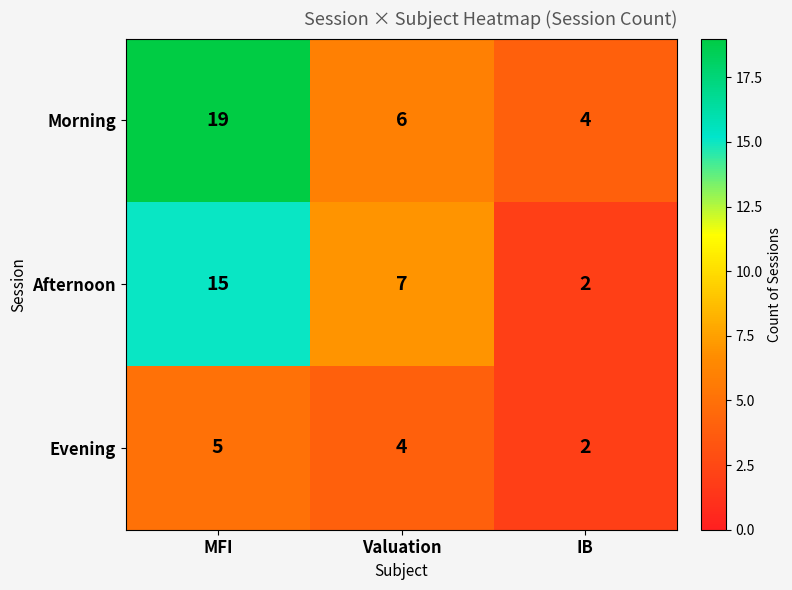

At MFI, list the series in order from smallest to largest.

Evening, Afternoon, Morning